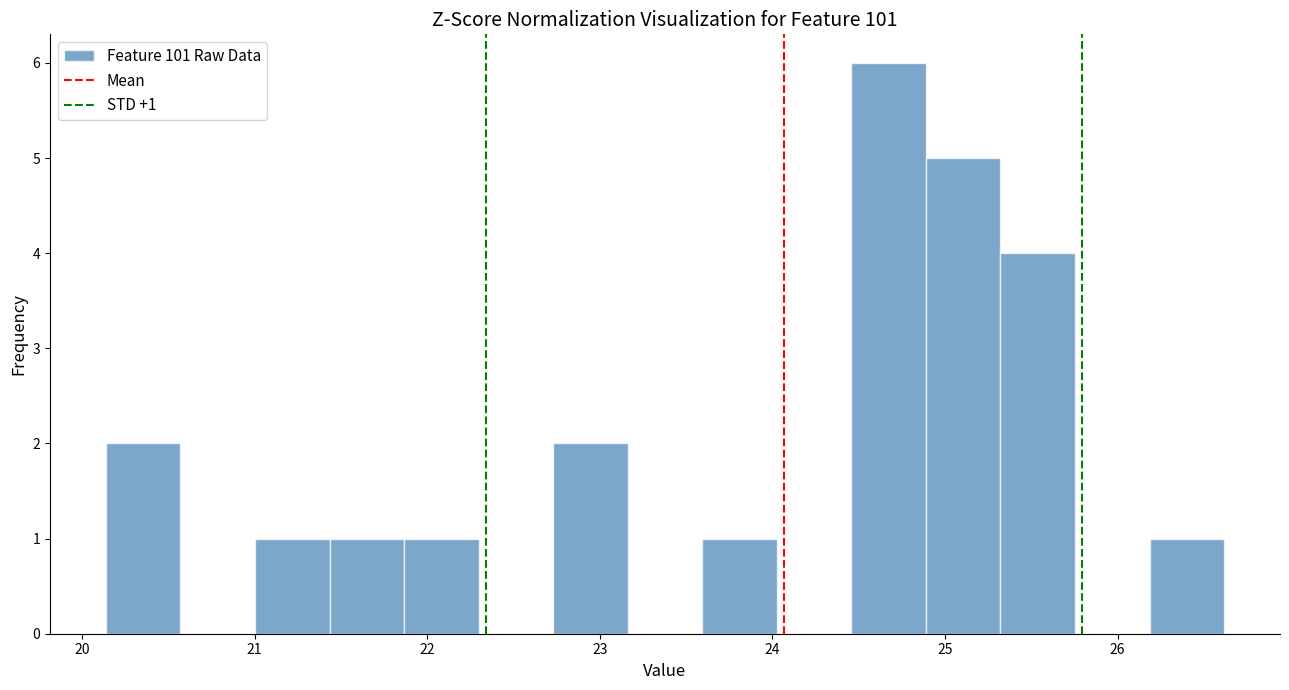

Over which range of the x-axis is the bar tallest?

24.5 to 24.9